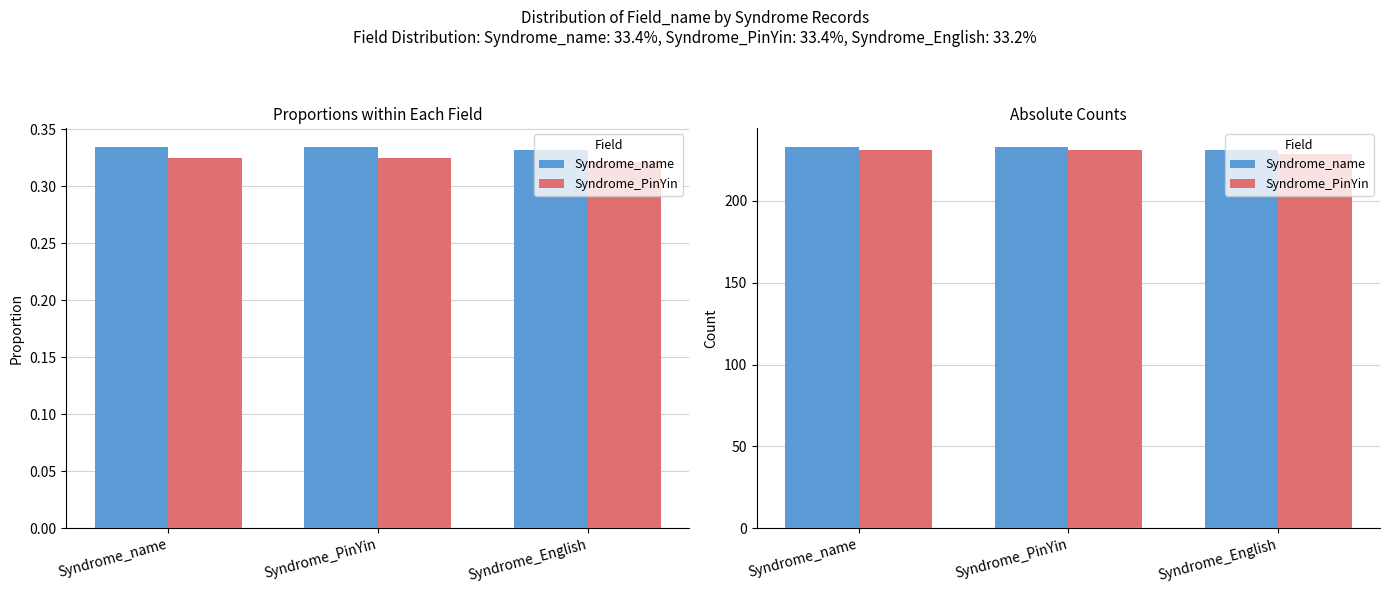

Reading right to left, what are all the values shown in this chart?

Syndrome_name: 231	233	233
Syndrome_PinYin: 229	231	231